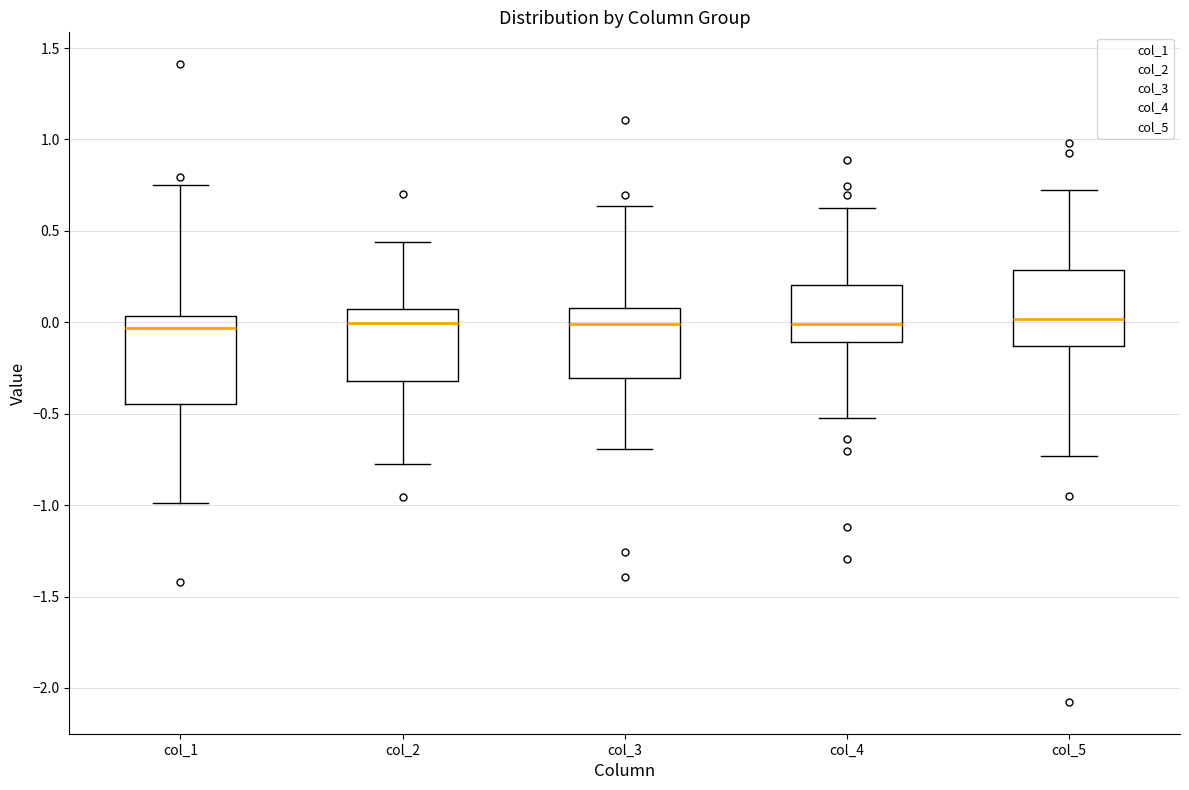

Reading left to right, transcribe this box plot: for each box, give where its median line is, the range the box spans, and where its two whiskers end, as read against the y-axis. The values are not printed on the chart, so give them approximately, as read against the axis.

col_1: median -0.05, box -0.45 to 0.05, whiskers -1.00 to 0.75
col_2: median 0.00, box -0.30 to 0.05, whiskers -0.80 to 0.45
col_3: median 0.00, box -0.30 to 0.10, whiskers -0.70 to 0.65
col_4: median 0.00, box -0.10 to 0.20, whiskers -0.55 to 0.65
col_5: median 0.00, box -0.15 to 0.30, whiskers -0.75 to 0.75